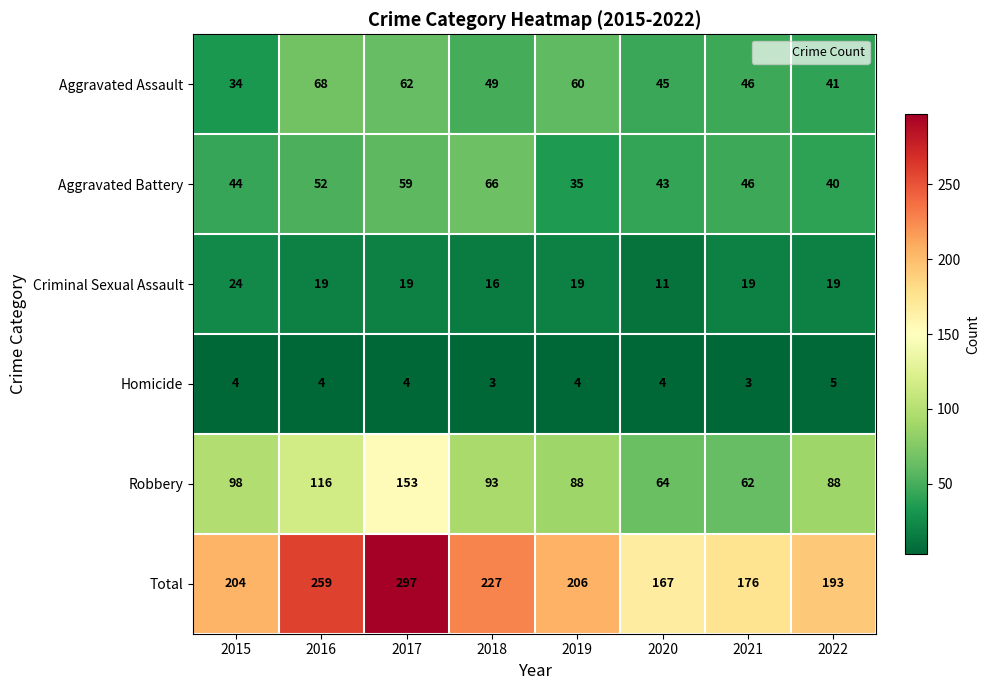

What is the difference between the maximum and minimum values in the Aggravated Assault series?

34